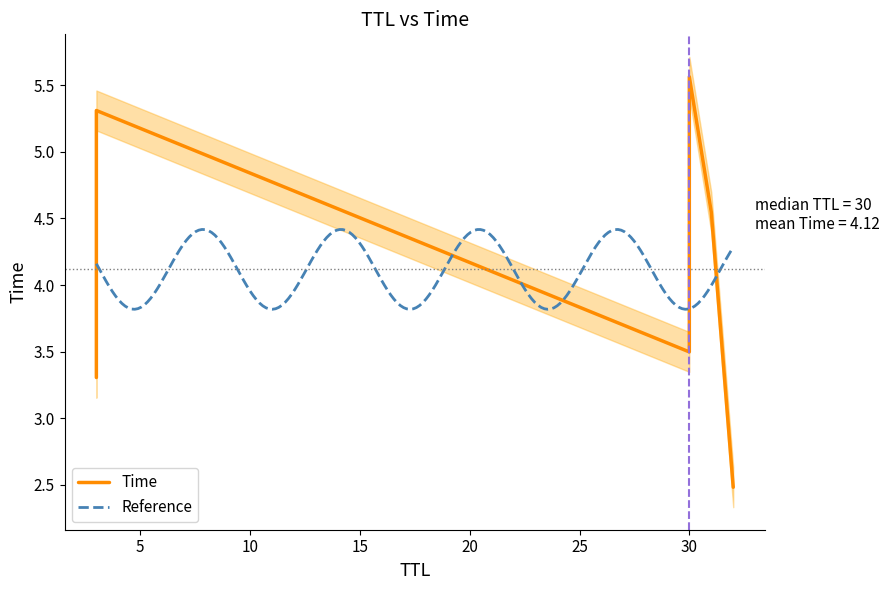

Where is the data nearest to the value 4?

30